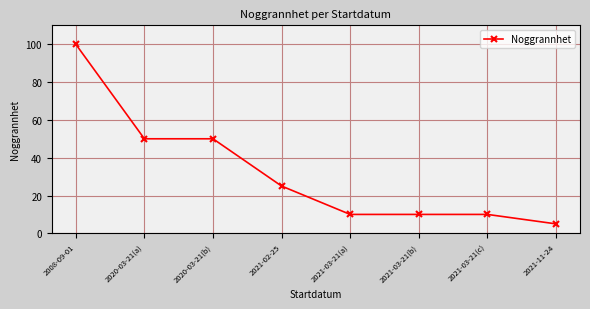

Is this an area chart (filled region under the line)?

No